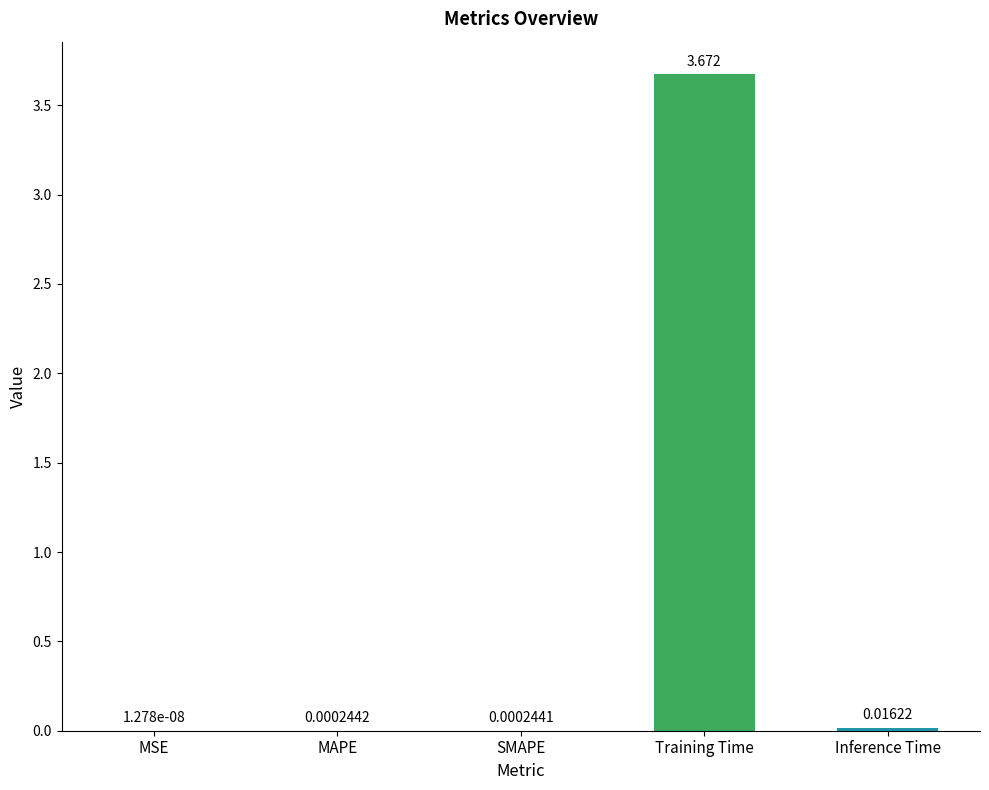

Which label corresponds to the largest value in the chart?

Training Time